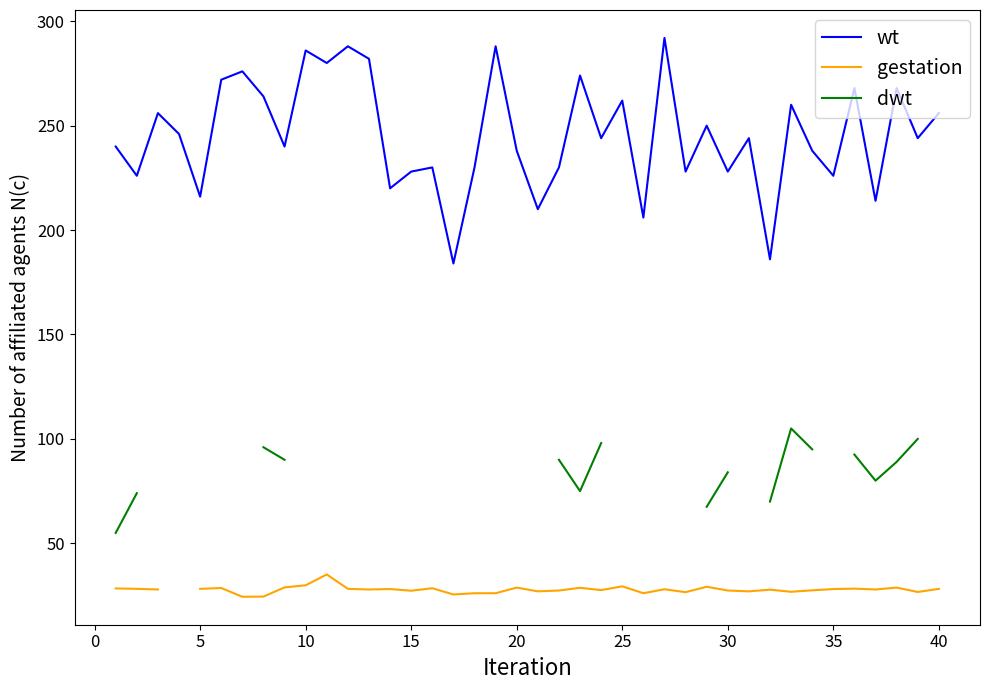

True or false: wt has a value of 228 at 30.

True